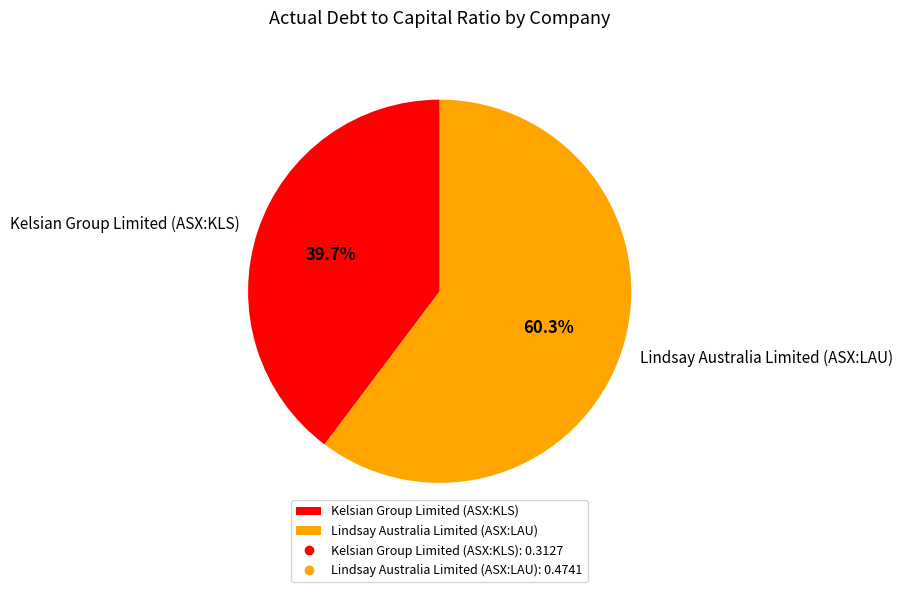

To the nearest percent, what is the difference between the largest and smallest slice percentages?

21%